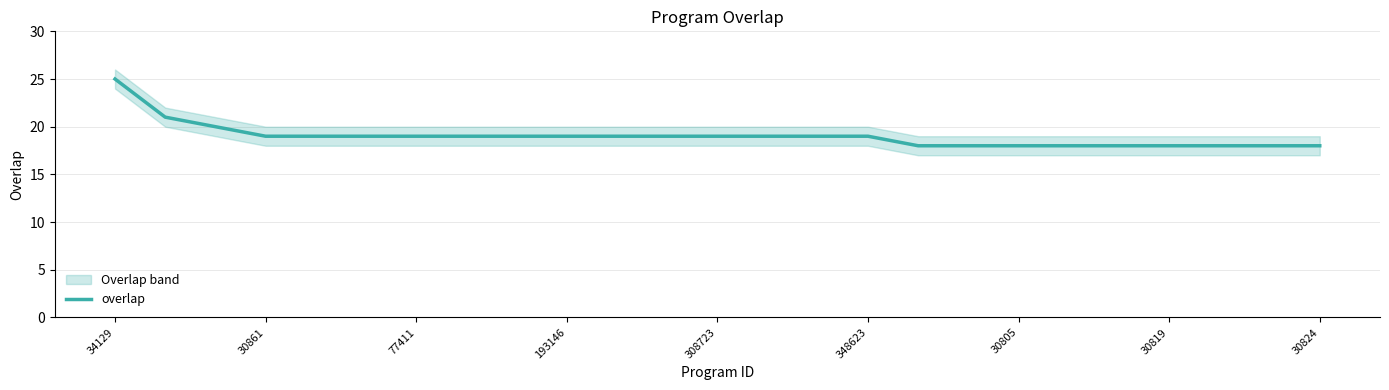

At which label does overlap reach its peak?

34129